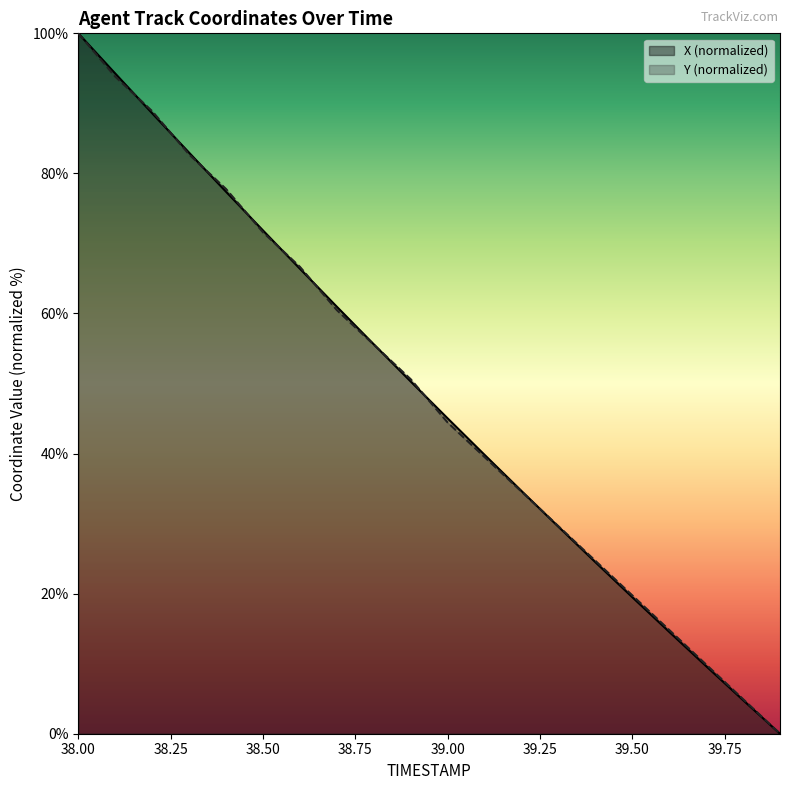

Reading right to left, what are all the values shown in this chart?

X: 39.9=0.0	39.8=4.8	39.7=9.6	39.6=14.5	39.5=19.5	39.4=24.5	39.3=29.6	39.2=34.7	39.1=39.8	39.0=45.0	38.9=50.3	38.8=55.6	38.7=61.0	38.6=66.4	38.5=71.9	38.4=77.4	38.3=83.0	38.2=88.6	38.1=94.3	38.0=100.0
Y: 39.9=0.0	39.8=4.9	39.7=9.9	39.6=14.8	39.5=19.8	39.4=24.7	39.3=29.6	39.2=34.6	39.1=39.5	39.0=44.4	38.9=50.6	38.8=55.6	38.7=60.5	38.6=66.7	38.5=71.6	38.4=77.8	38.3=82.7	38.2=88.9	38.1=93.8	38.0=100.0